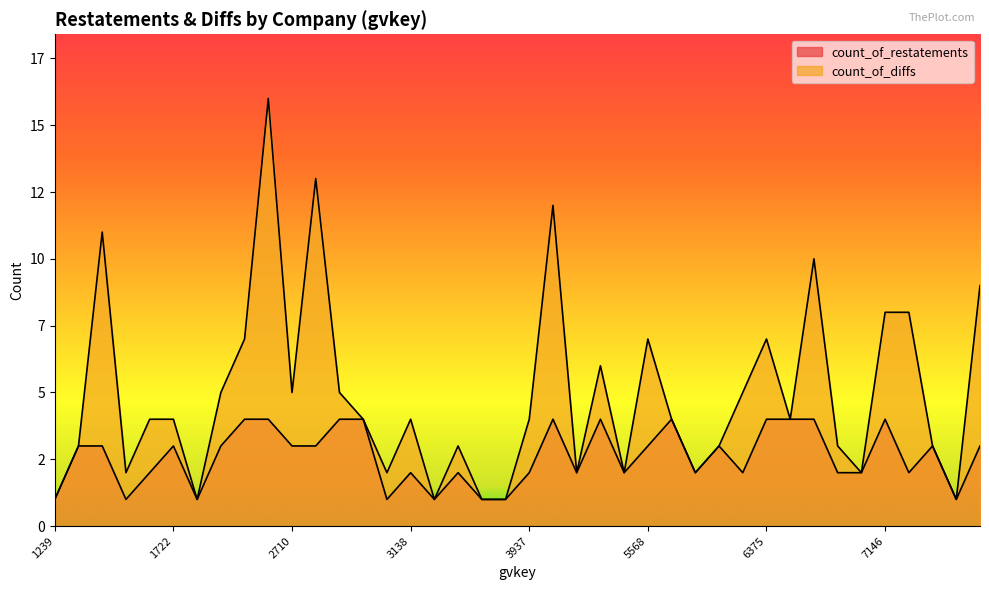

Reading left to right, what are all the values shown in this chart?

count_of_restatements: 1	3	3	1	2	3	1	3	4	4	3	3	4	4	1	2	1	2	1	1	2	4	2	4	2	3	4	2	3	2	4	4	4	2	2	4	2	3	1	3
count_of_diffs: 1	3	11	2	4	4	1	5	7	16	5	13	5	4	2	4	1	3	1	1	4	12	2	6	2	7	4	2	3	5	7	4	10	3	2	8	8	3	1	9